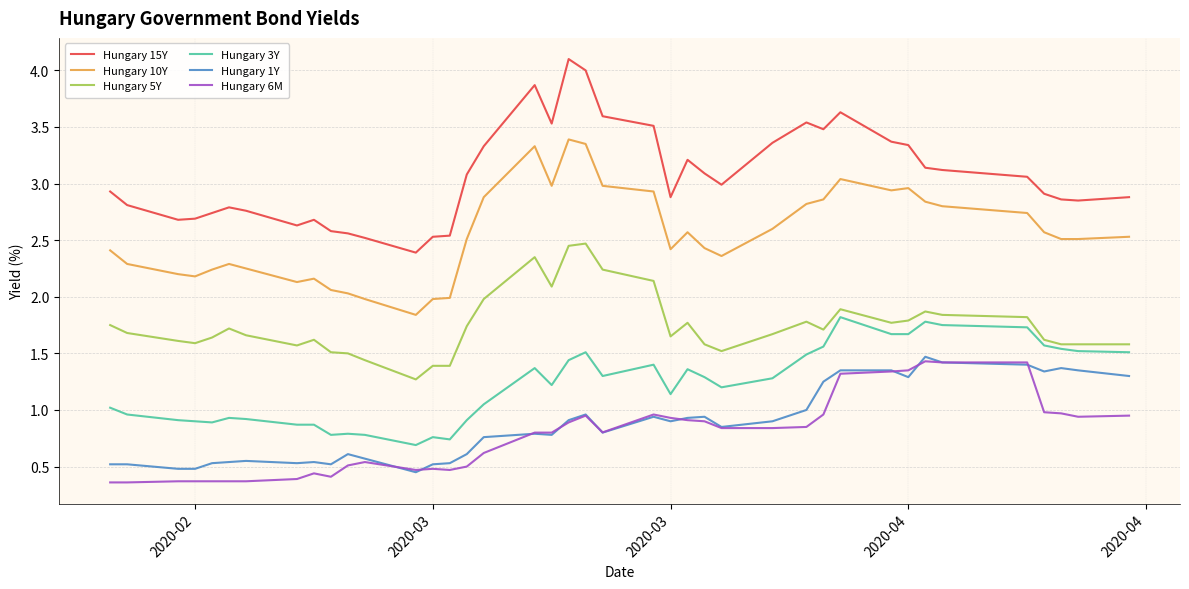

Does the chart have visible grid lines?

Yes